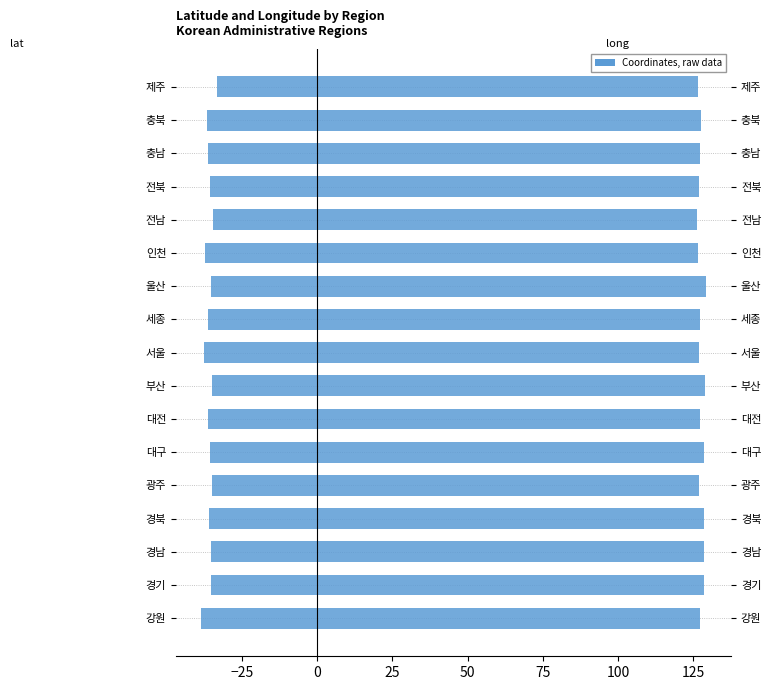

How many bars are there in each group?

2